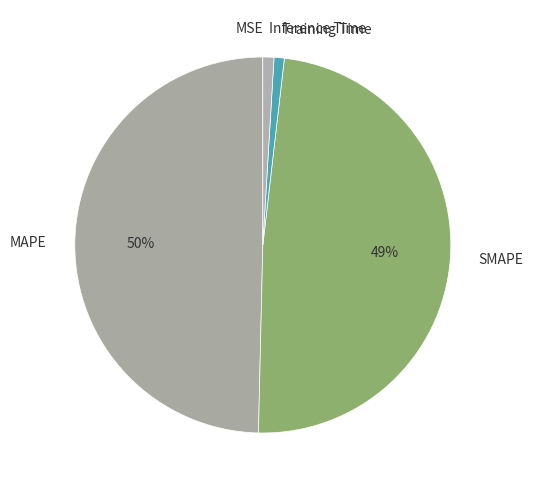

Is it true that Inference Time is 11% of the pie?

False